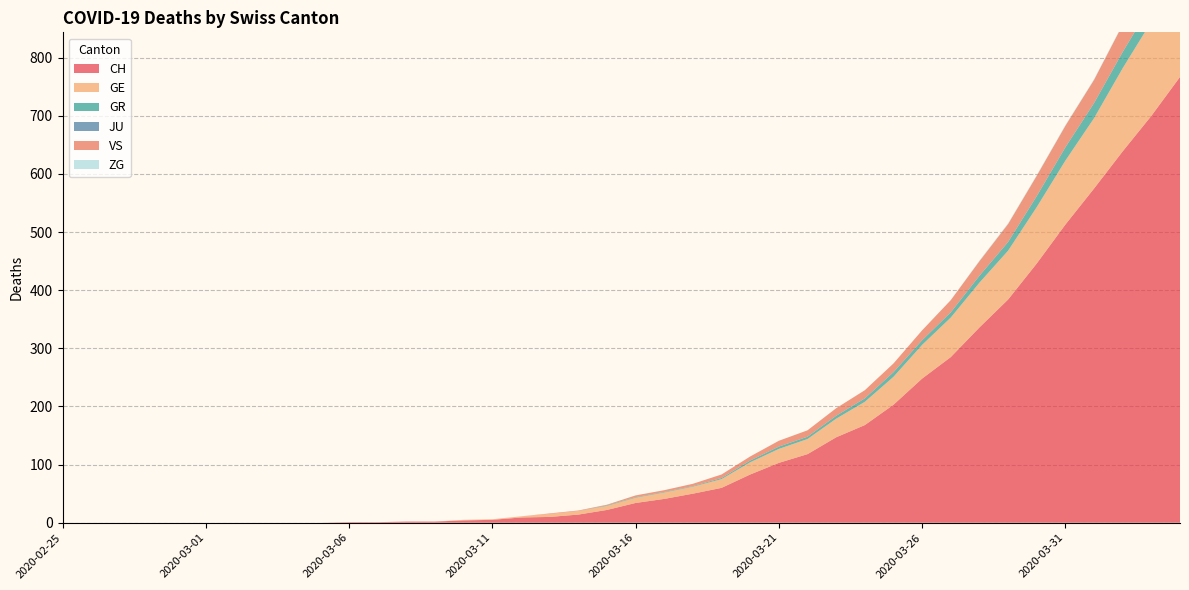

Reading right to left, transcribe all the data shown in this chart.

CH: 767	700	639	575	513	446	384	336	285	248	203	168	147	118	103	83	60	50	41	34	22	14	10	9	5	4	2	2	1	1	0	0	0	0	0	0	0	0	0	0
GE: 175	162	143	121	110	97	84	77	68	58	48	40	32	26	24	21	15	12	11	9	7	6	5	2	1	1	0	0	0	0	0	0	0	0	0	0	0	0	0	0
GR: 30	30	28	26	23	19	15	12	9	8	8	6	5	4	4	3	2	1	1	1	1	0	0	0	0	0	0	0	0	0	0	0	0	0	0	0	0	0	0	0
JU: 0	0	0	0	0	0	0	0	0	0	0	0	0	0	0	0	0	0	0	0	0	0	0	0	0	0	0	0	0	0	0	0	0	0	0	0	0	0	0	0
VS: 53	51	47	40	37	35	31	25	21	17	15	14	13	11	10	7	6	4	3	3	1	1	1	0	0	0	0	0	0	0	0	0	0	0	0	0	0	0	0	0
ZG: 2	1	1	1	1	1	1	1	0	0	0	0	0	0	0	0	0	0	0	0	0	0	0	0	0	0	0	0	0	0	0	0	0	0	0	0	0	0	0	0